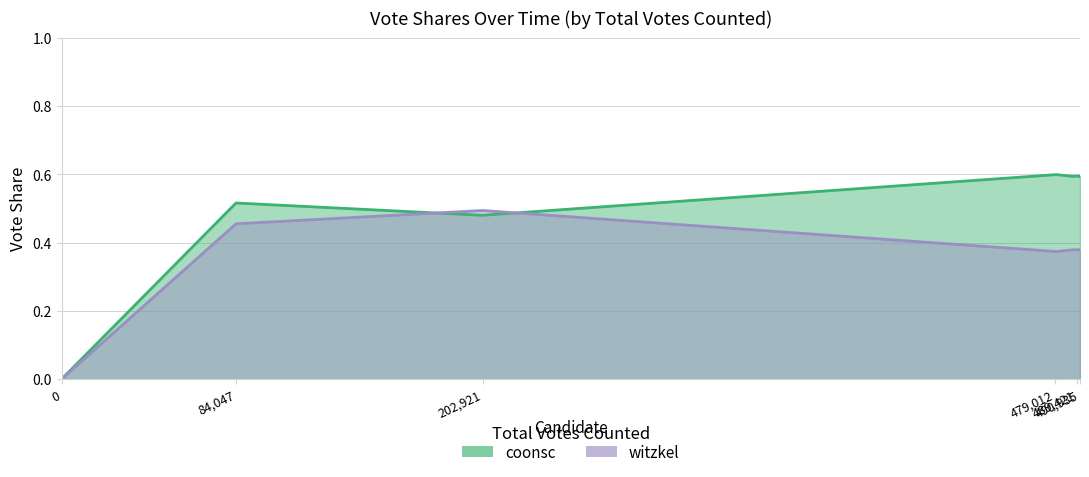

Which has a higher value, 490935 or 490935?

490935